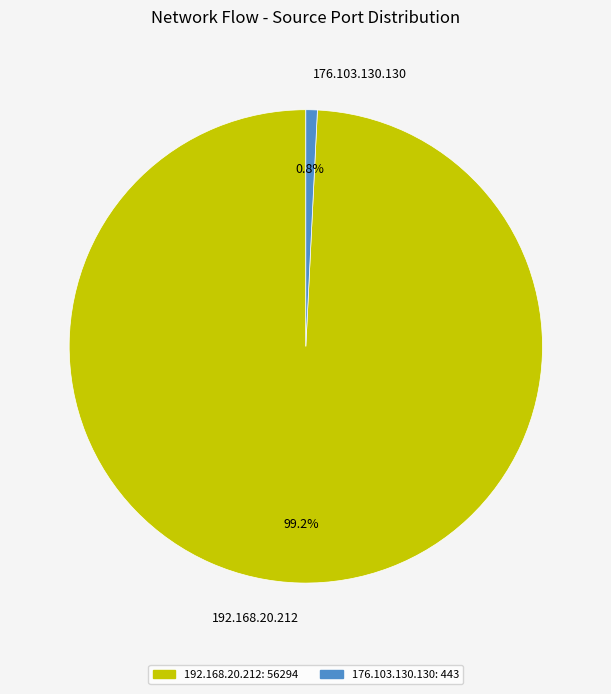

Do 192.168.20.212 and 176.103.130.130 together represent more than half of the pie?

Yes